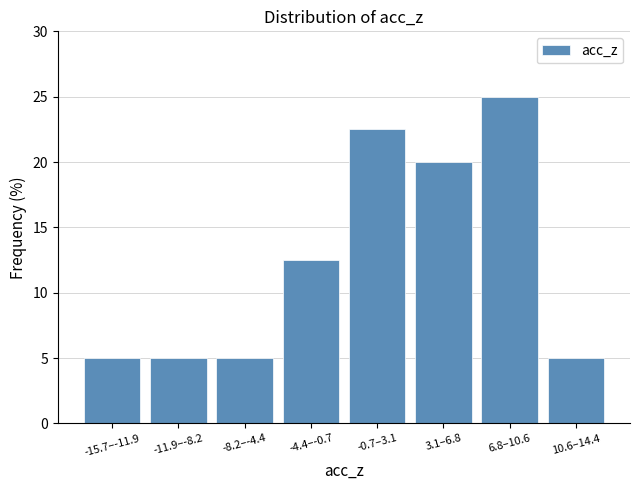

Reading left to right, extract all data points from this chart.

5.0	5.0	5.0	12.5	22.5	20.0	25.0	5.0